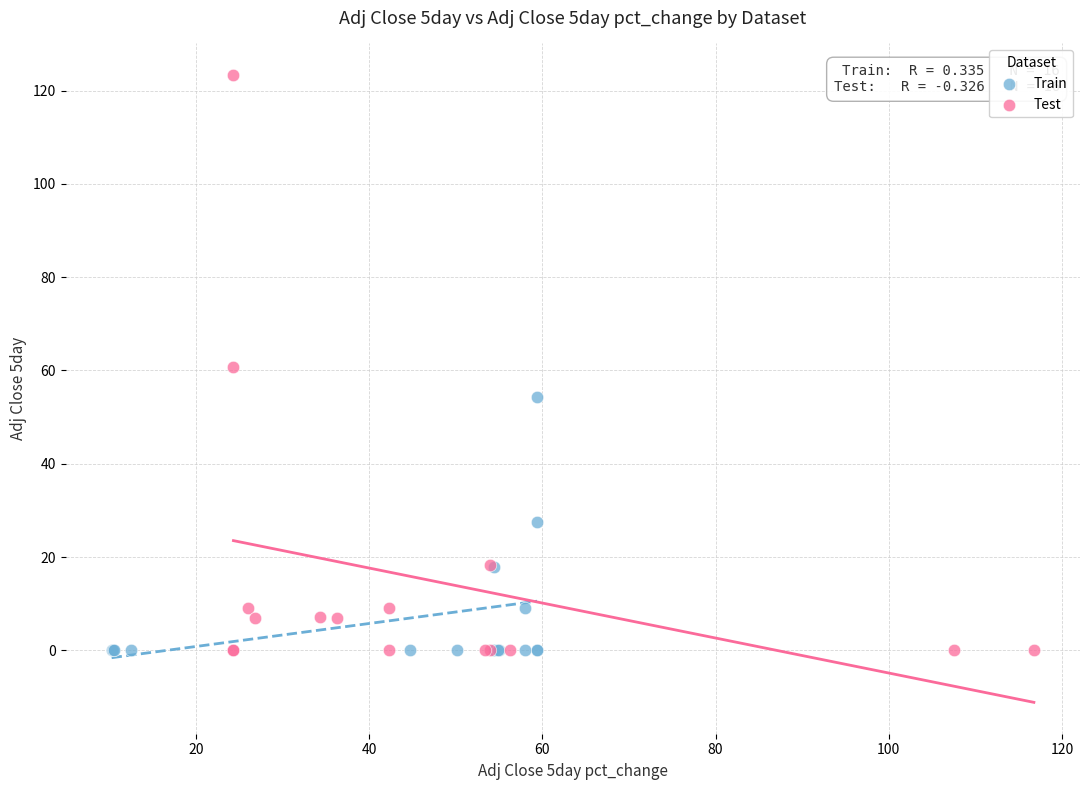

Which series contains the highest Y value?

Test